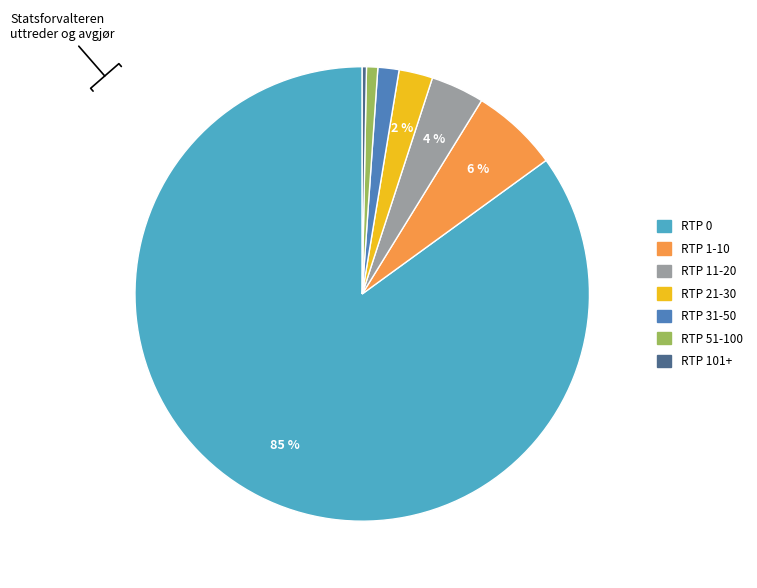

To the nearest percent, what is the average slice percentage?

14%